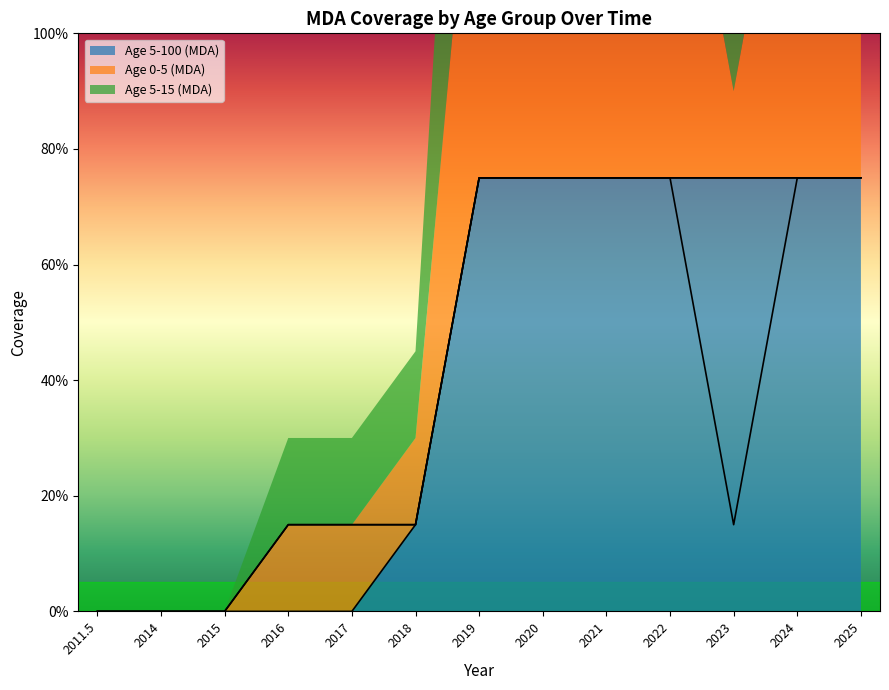

True or false: Age 5-100 (MDA) and Age 0-5 (MDA) intersect in this chart.

False